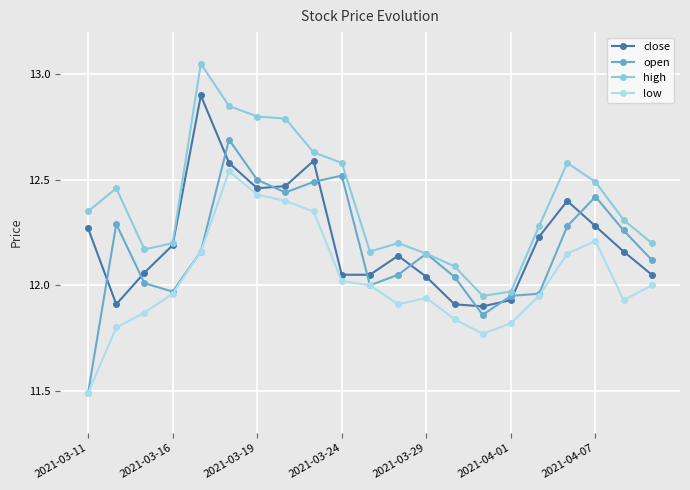

In low, how many points are higher than both neighbors (excluding endpoints)?

3